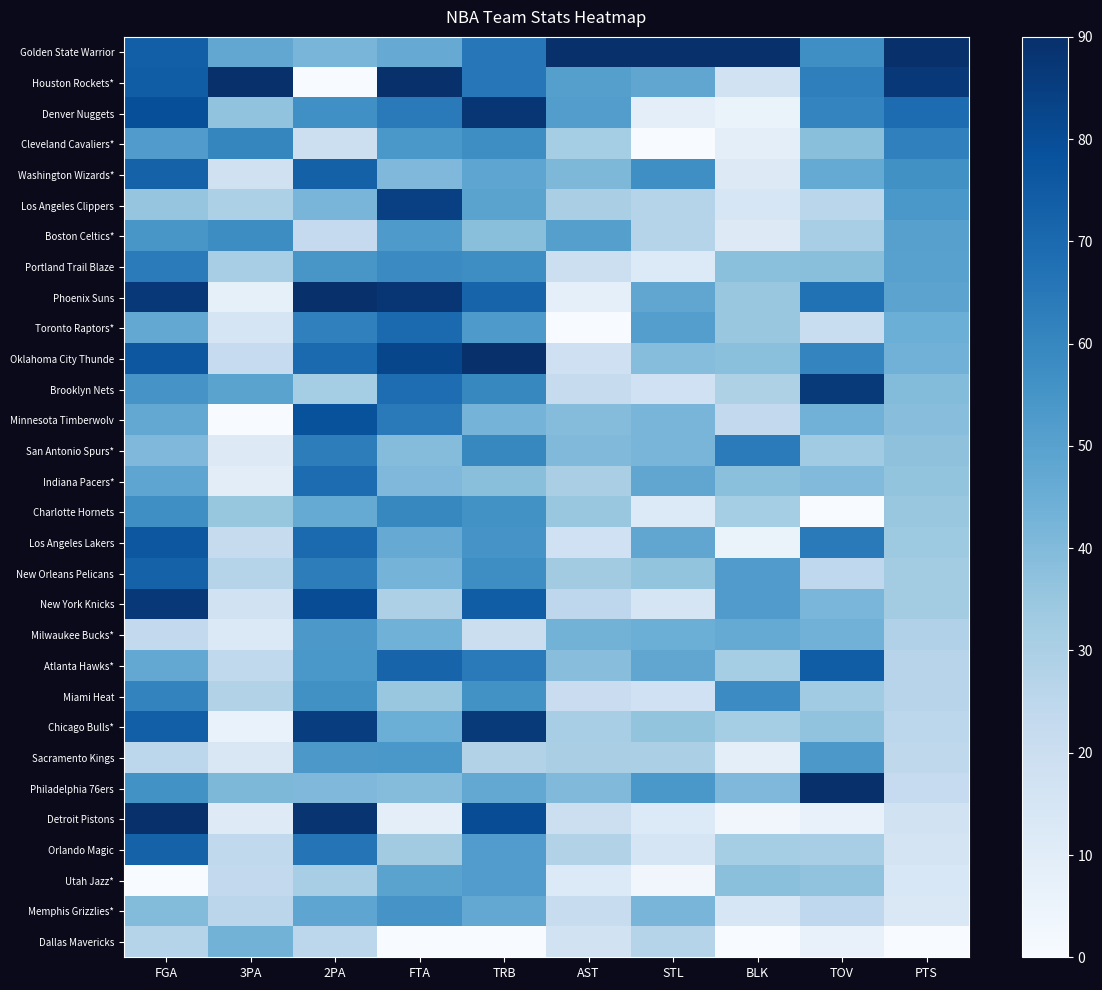

Reading left to right, extract all data points from this chart.

Golden State Warrior: FGA=73.5	3PA=47.6	2PA=42.2	FTA=46.1	TRB=65.2	AST=90.0	STL=90.0	BLK=90.0	TOV=57.1	PTS=90.0
Houston Rockets*: FGA=74.5	3PA=90.0	2PA=0.0	FTA=90.0	TRB=65.2	AST=50.7	STL=48.0	BLK=17.4	TOV=62.3	PTS=87.0
Denver Nuggets: FGA=79.4	3PA=36.4	2PA=56.8	FTA=64.1	TRB=87.7	AST=51.4	STL=9.0	BLK=5.8	TOV=60.6	PTS=69.0
Cleveland Cavaliers*: FGA=52.3	3PA=60.2	2PA=19.4	FTA=54.0	TRB=57.4	AST=31.8	STL=0.0	BLK=8.7	TOV=38.1	PTS=62.0
Washington Wizards*: FGA=72.6	3PA=17.7	2PA=72.9	FTA=40.5	TRB=48.4	AST=40.8	STL=57.0	BLK=11.6	TOV=46.7	PTS=56.5
Los Angeles Clippers: FGA=35.8	3PA=29.8	2PA=42.2	FTA=84.4	TRB=49.5	AST=30.3	STL=27.0	BLK=14.5	TOV=26.0	PTS=54.0
Boston Celtics*: FGA=54.2	3PA=57.8	2PA=22.7	FTA=52.9	TRB=38.2	AST=50.7	STL=27.0	BLK=11.6	TOV=31.2	PTS=50.5
Portland Trail Blaze: FGA=63.9	3PA=31.2	2PA=54.5	FTA=58.5	TRB=57.4	AST=19.7	STL=12.0	BLK=37.7	TOV=38.1	PTS=50.0
Phoenix Suns: FGA=87.1	3PA=7.5	2PA=90.0	FTA=87.7	TRB=72.0	AST=8.3	STL=48.0	BLK=34.8	TOV=67.5	PTS=49.0
Toronto Raptors*: FGA=47.4	3PA=15.4	2PA=62.1	FTA=69.7	TRB=52.9	AST=0.0	STL=51.0	BLK=34.8	TOV=20.8	PTS=45.0
Oklahoma City Thunde: FGA=76.5	3PA=22.4	2PA=69.6	FTA=82.1	TRB=90.0	AST=18.9	STL=39.0	BLK=37.7	TOV=60.6	PTS=43.5
Brooklyn Nets: FGA=55.2	3PA=49.4	2PA=31.7	FTA=68.6	TRB=59.6	AST=21.9	STL=18.0	BLK=29.0	TOV=86.5	PTS=39.5
Minnesota Timberwolv: FGA=47.4	3PA=0.0	2PA=78.2	FTA=64.1	TRB=42.7	AST=39.3	STL=42.0	BLK=23.2	TOV=43.3	PTS=38.5
San Antonio Spurs*: FGA=40.6	3PA=11.7	2PA=63.0	FTA=39.4	TRB=59.6	AST=40.1	STL=42.0	BLK=63.9	TOV=32.9	PTS=37.0
Indiana Pacers*: FGA=48.4	3PA=9.3	2PA=69.2	FTA=40.5	TRB=38.2	AST=30.3	STL=48.0	BLK=37.7	TOV=39.8	PTS=36.0
Charlotte Hornets: FGA=57.1	3PA=35.4	2PA=46.4	FTA=59.6	TRB=56.2	AST=34.8	STL=12.0	BLK=31.9	TOV=0.0	PTS=35.0
Los Angeles Lakers: FGA=76.5	3PA=21.9	2PA=69.6	FTA=46.1	TRB=55.1	AST=18.2	STL=48.0	BLK=5.8	TOV=64.0	PTS=33.5
New Orleans Pelicans: FGA=72.6	3PA=27.0	2PA=63.0	FTA=42.7	TRB=57.4	AST=32.5	STL=36.0	BLK=52.3	TOV=24.2	PTS=32.0
New York Knicks: FGA=87.1	3PA=17.3	2PA=80.1	FTA=29.2	TRB=74.2	AST=25.0	STL=15.0	BLK=52.3	TOV=41.5	PTS=32.0
Milwaukee Bucks*: FGA=23.2	3PA=12.6	2PA=53.5	FTA=43.9	TRB=20.2	AST=43.1	STL=45.0	BLK=46.5	TOV=43.3	PTS=28.5
Atlanta Hawks*: FGA=47.4	3PA=23.8	2PA=54.0	FTA=72.0	TRB=64.1	AST=38.6	STL=48.0	BLK=31.9	TOV=74.4	PTS=26.5
Miami Heat: FGA=61.0	3PA=28.0	2PA=56.4	FTA=34.9	TRB=56.2	AST=20.4	STL=18.0	BLK=58.1	TOV=32.9	PTS=26.5
Chicago Bulls*: FGA=73.5	3PA=6.1	2PA=84.8	FTA=45.0	TRB=86.6	AST=31.0	STL=36.0	BLK=31.9	TOV=36.3	PTS=25.0
Sacramento Kings: FGA=25.2	3PA=13.5	2PA=53.5	FTA=54.0	TRB=28.1	AST=30.3	STL=30.0	BLK=8.7	TOV=53.7	PTS=24.5
Philadelphia 76ers: FGA=56.1	3PA=41.0	2PA=40.7	FTA=39.4	TRB=47.2	AST=40.1	STL=54.0	BLK=40.6	TOV=90.0	PTS=22.5
Detroit Pistons: FGA=90.0	3PA=11.2	2PA=88.1	FTA=9.0	TRB=79.9	AST=19.7	STL=12.0	BLK=2.9	TOV=6.9	PTS=17.0
Orlando Magic: FGA=72.6	3PA=23.8	2PA=66.3	FTA=32.6	TRB=51.7	AST=28.0	STL=15.0	BLK=31.9	TOV=31.2	PTS=16.0
Utah Jazz*: FGA=0.0	3PA=23.3	2PA=31.3	FTA=49.5	TRB=51.7	AST=12.1	STL=3.0	BLK=37.7	TOV=36.3	PTS=14.0
Memphis Grizzlies*: FGA=39.7	3PA=25.6	2PA=48.3	FTA=55.1	TRB=47.2	AST=21.2	STL=42.0	BLK=14.5	TOV=24.2	PTS=13.0
Dallas Mavericks: FGA=27.1	3PA=42.9	2PA=25.1	FTA=0.0	TRB=0.0	AST=17.4	STL=27.0	BLK=0.0	TOV=6.9	PTS=0.0